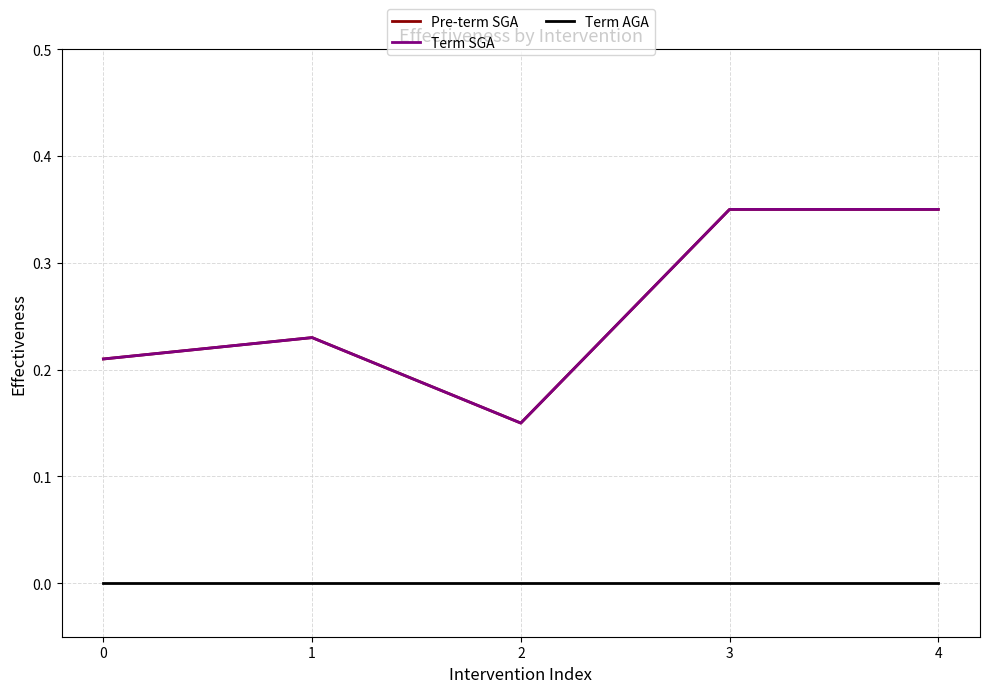

The value of Term AGA at 1 is 0.0. True or false?

True